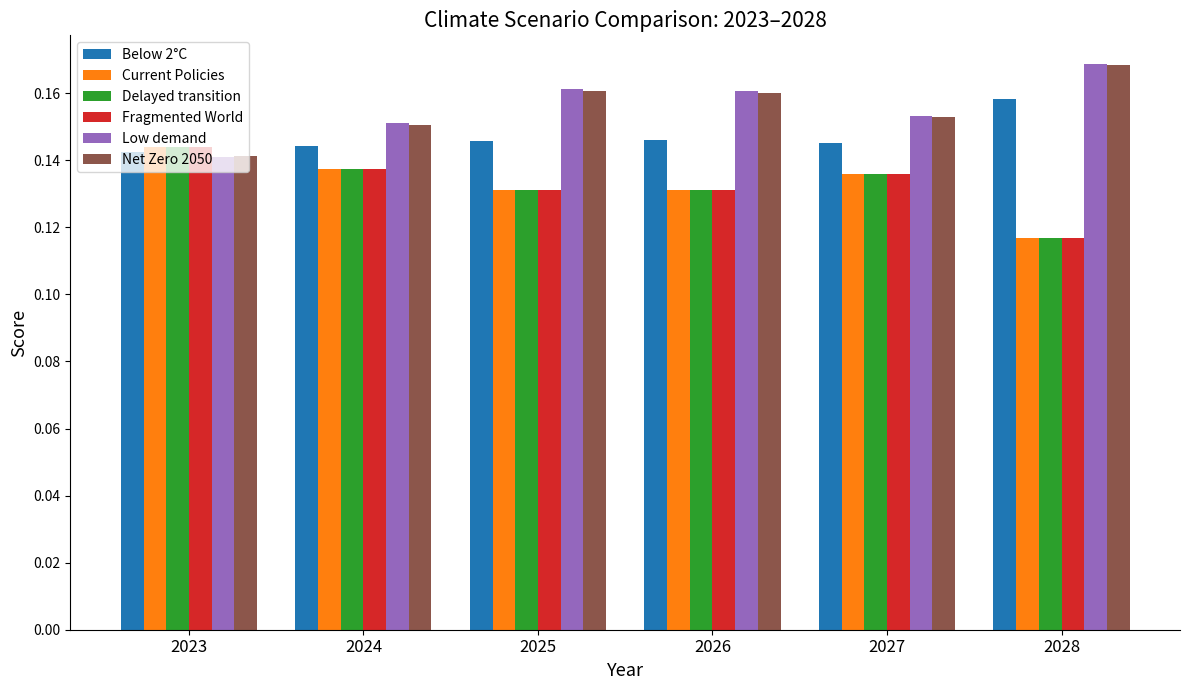

What are all the series names shown in the legend?

Below 2°C, Current Policies, Delayed transition, Fragmented World, Low demand, Net Zero 2050